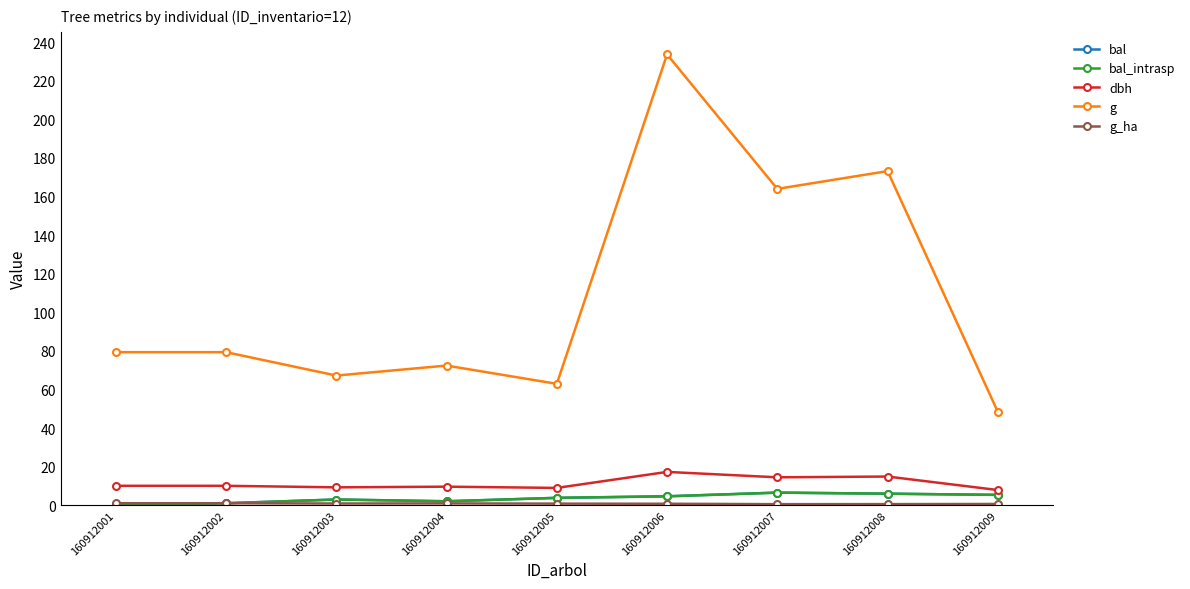

What is the value of the dbh point at the 9th from the left?

7.8